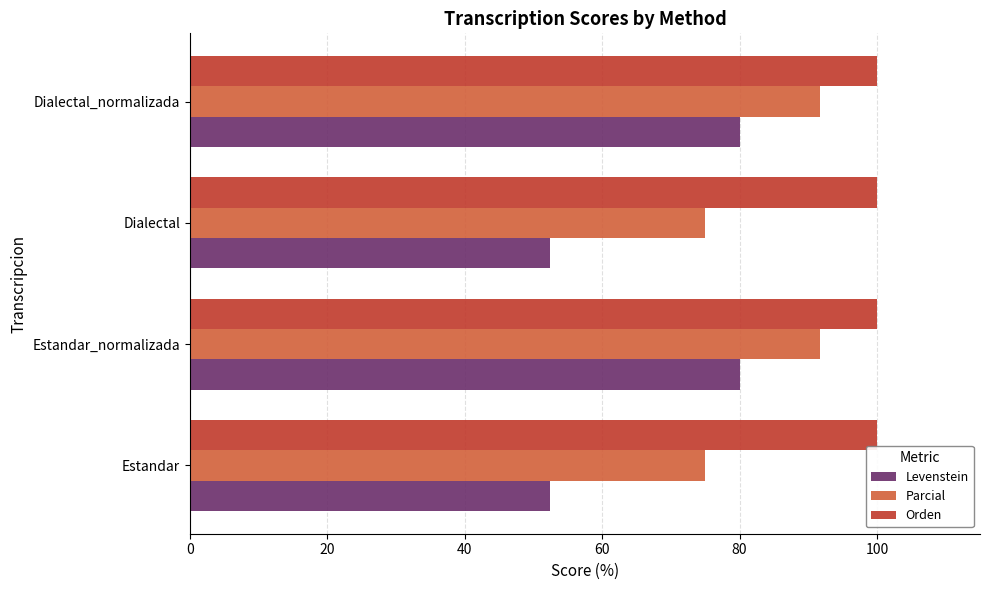

What is the smallest value displayed?

52.4